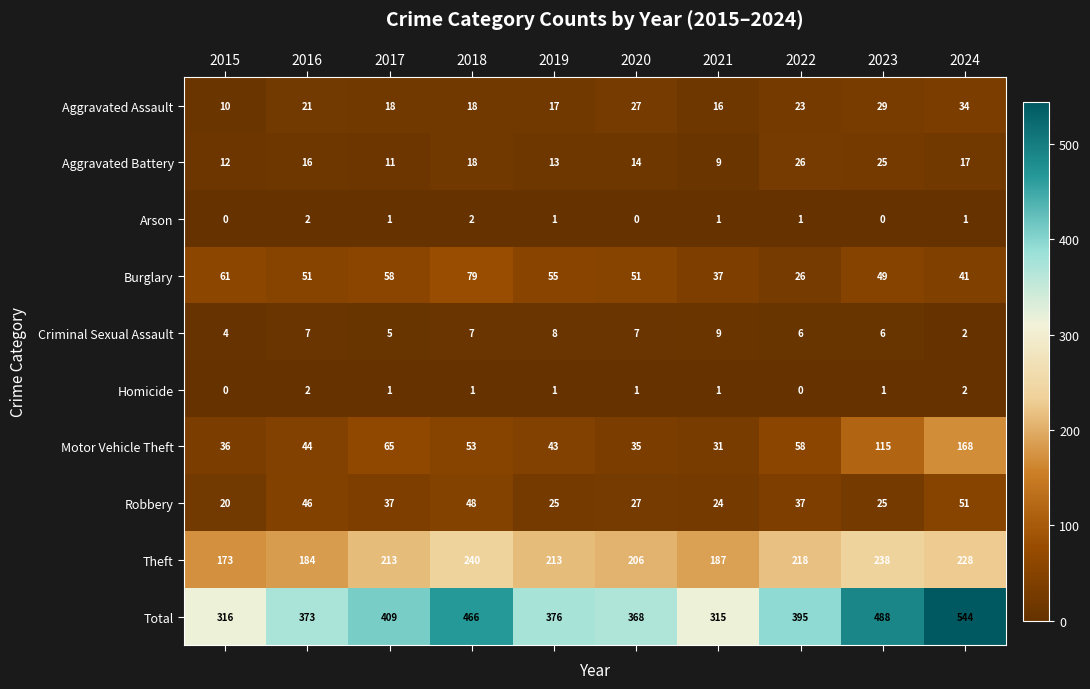

Rank the categories by Total value from highest to lowest.

2024, 2023, 2018, 2017, 2022, 2019, 2016, 2020, 2015, 2021